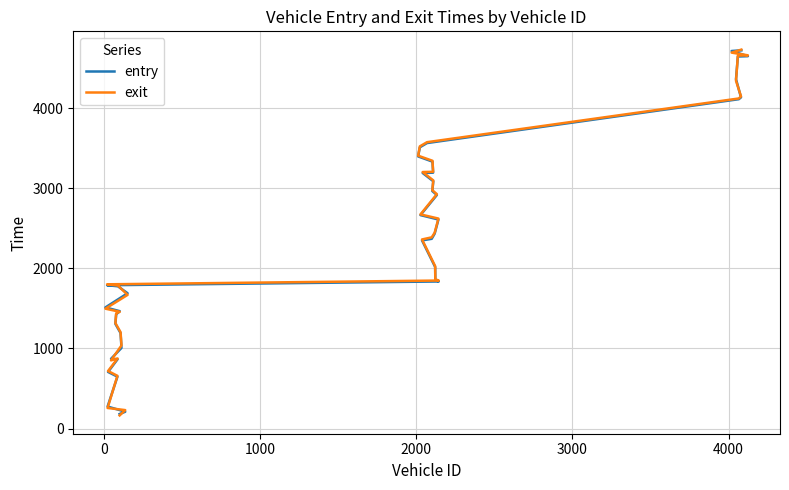

How many lines are shown in the chart?

2